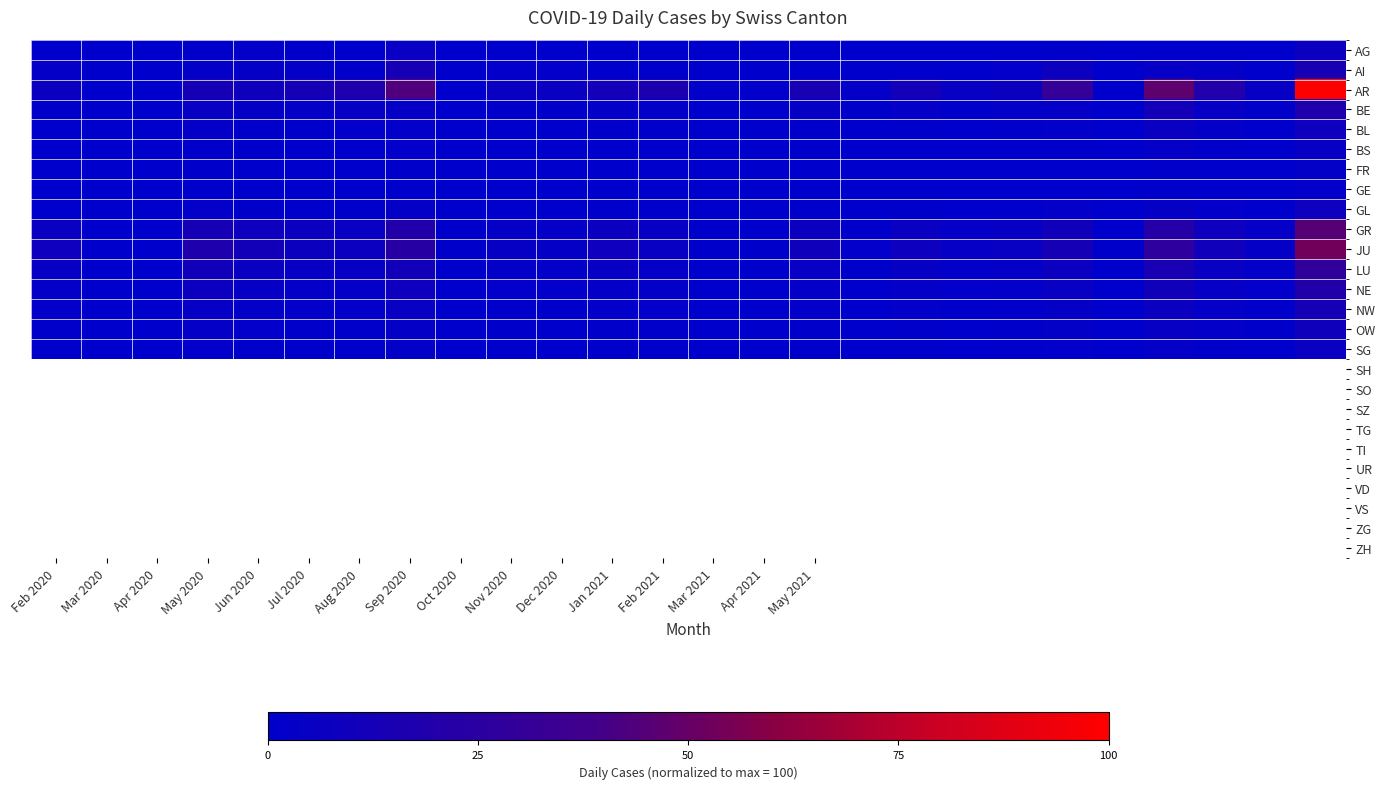

What is the greatest value displayed?

100.0